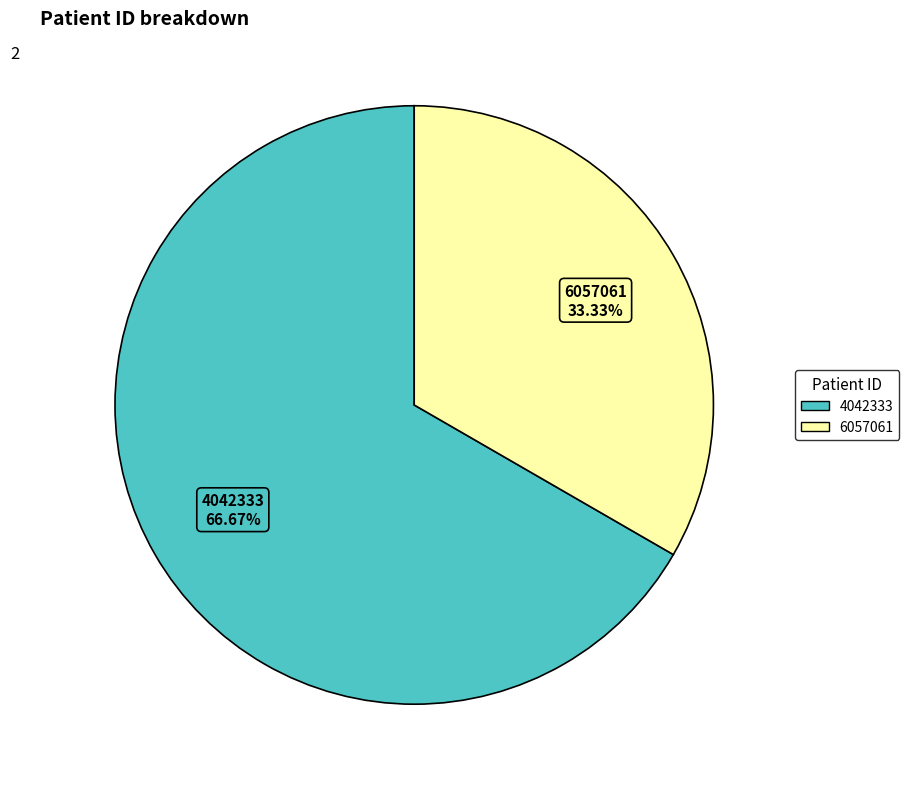

Between 4042333 and 6057061, which is larger?

4042333